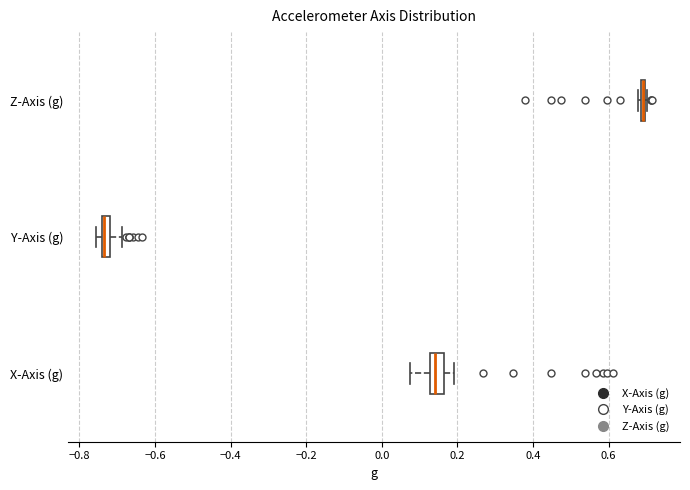

Where does the left whisker of the box for X-Axis (g) end on the x-axis? The values are not printed on the chart, so give them approximately, as read against the axis.

0.08